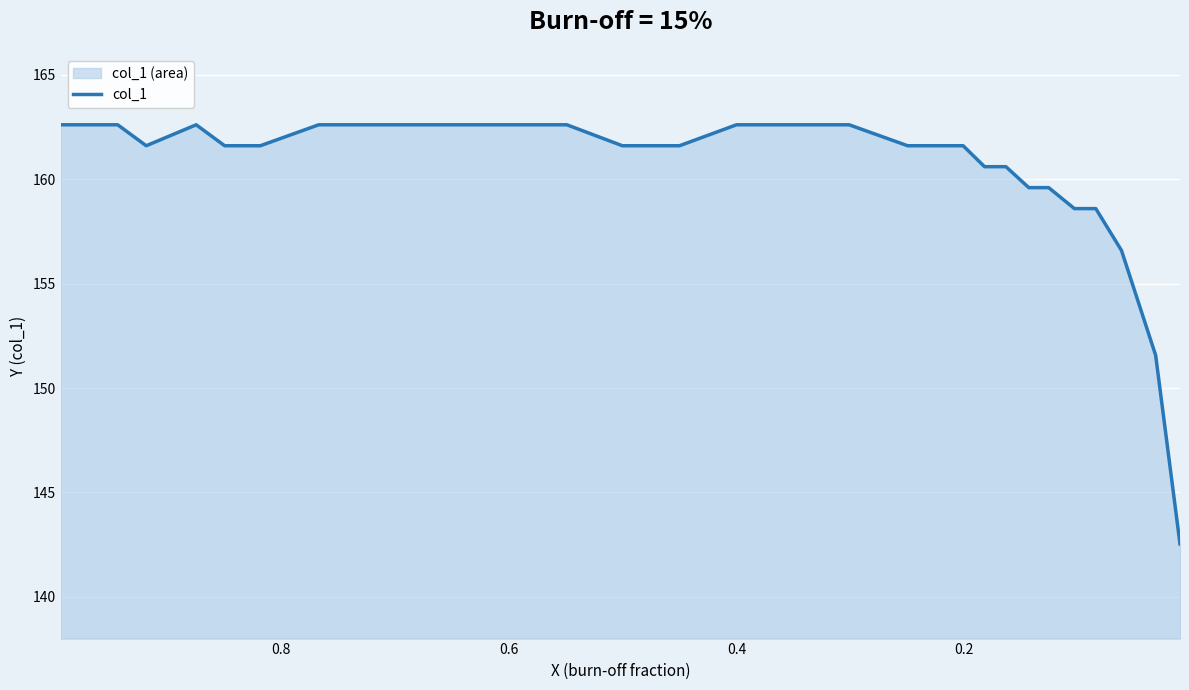

Count the number of data series in this chart.

1